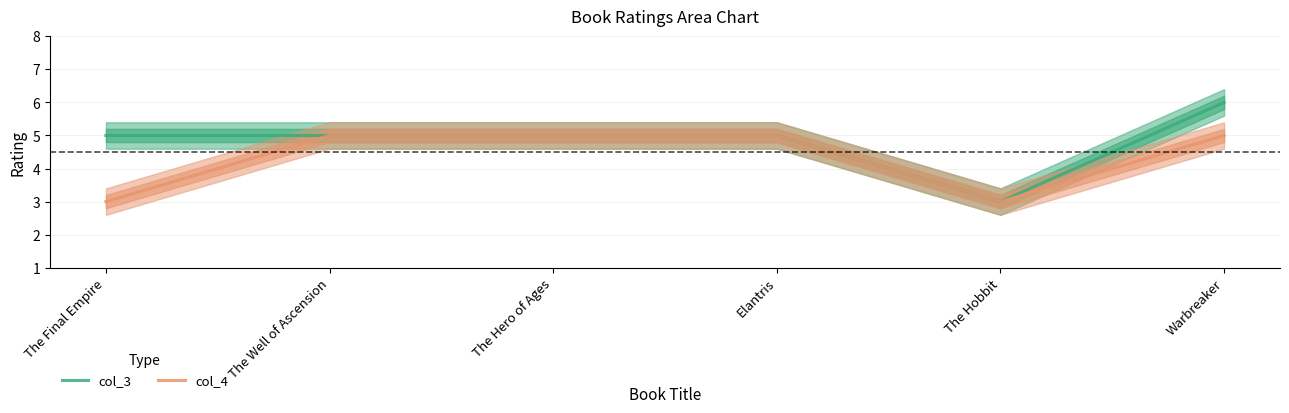

How many lines are shown in the chart?

2